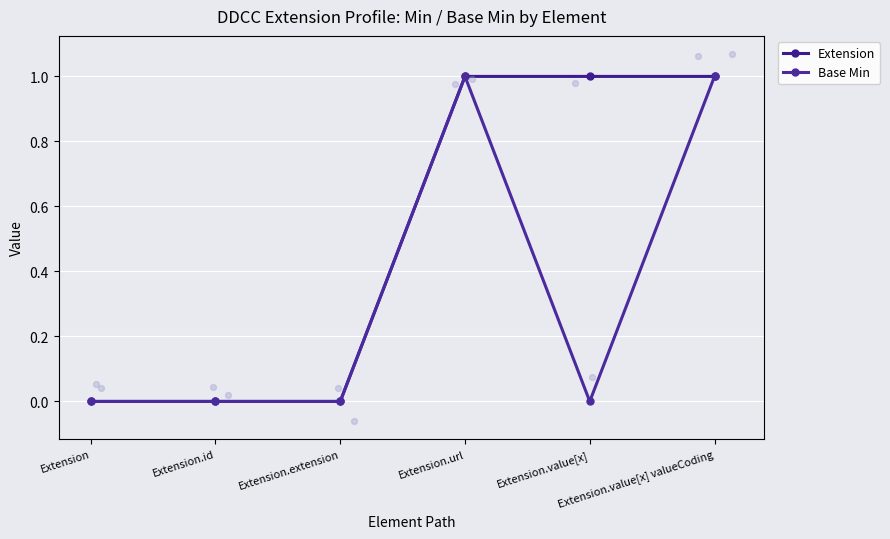

At how many categories does at least one series exceed 0?

3